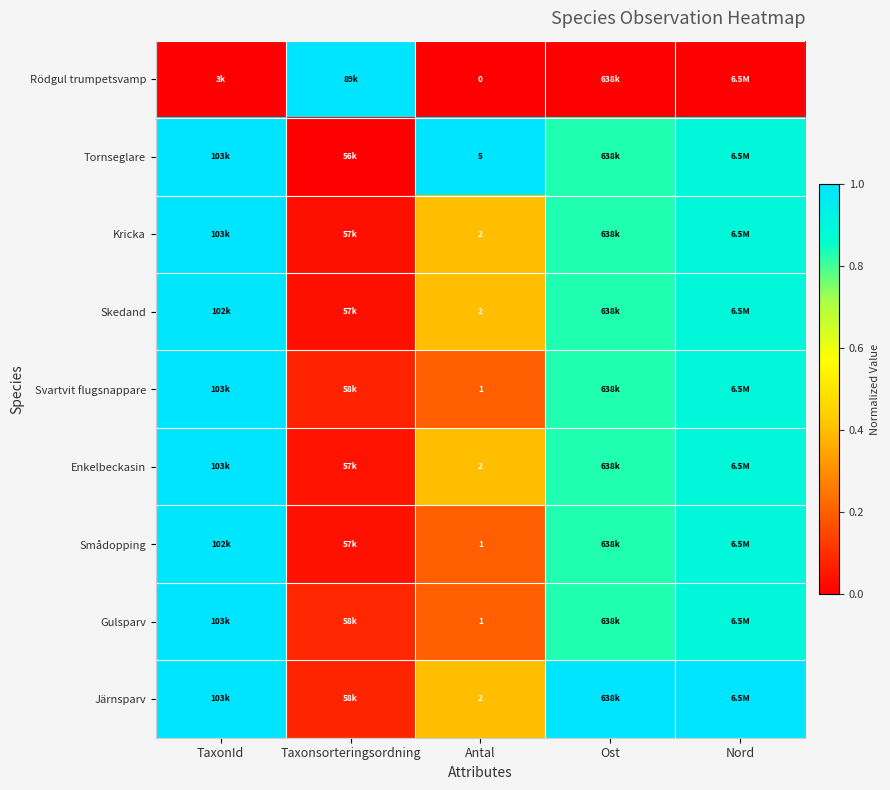

Rank the categories by Smådopping value from highest to lowest.

TaxonId, Nord, Ost, Antal, Taxonsorteringsordning